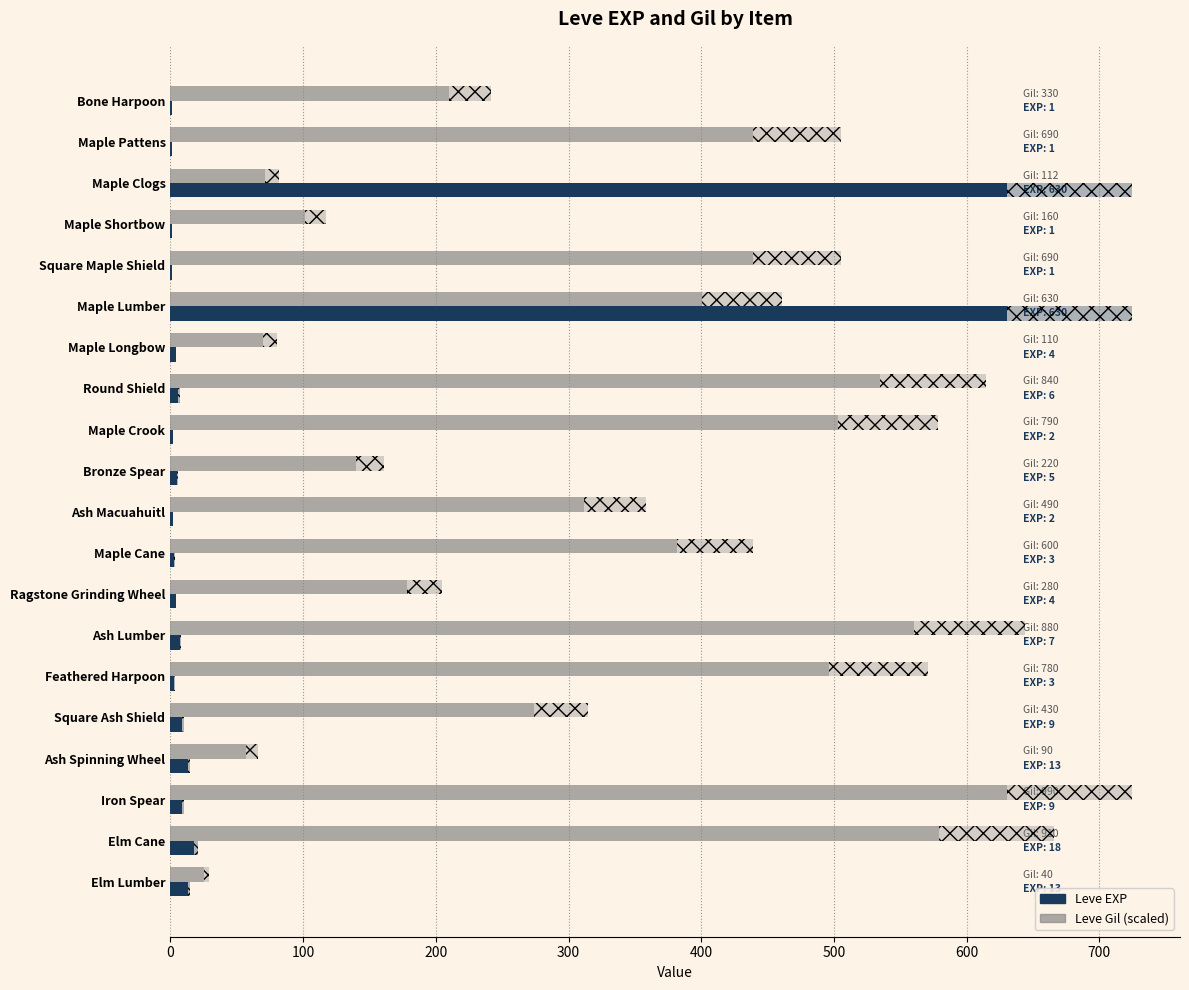

What is the label of the 7th bar from the right?

Ash Lumber